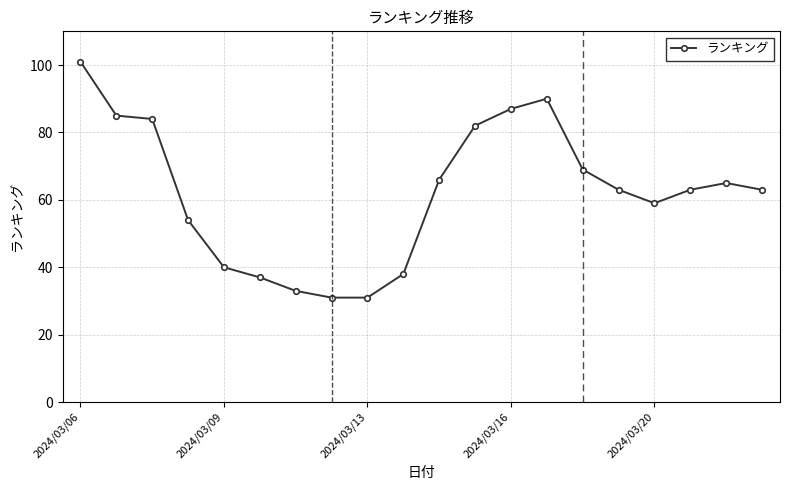

What is the maximum value shown in the chart?

101